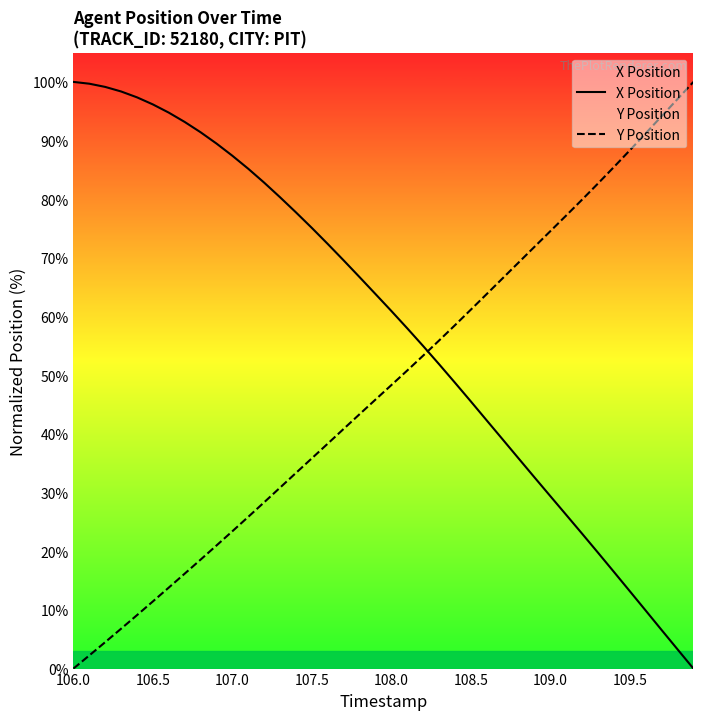

How many times do Y Position and X Position cross each other?

1